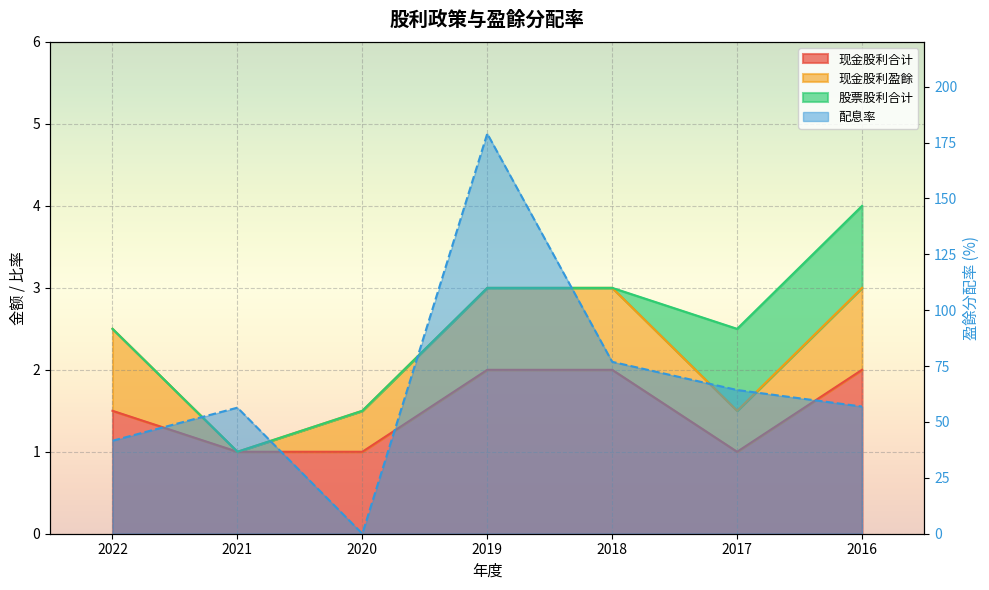

True or false: 现金股利合计 has more than 0 points higher than both neighbors.

False